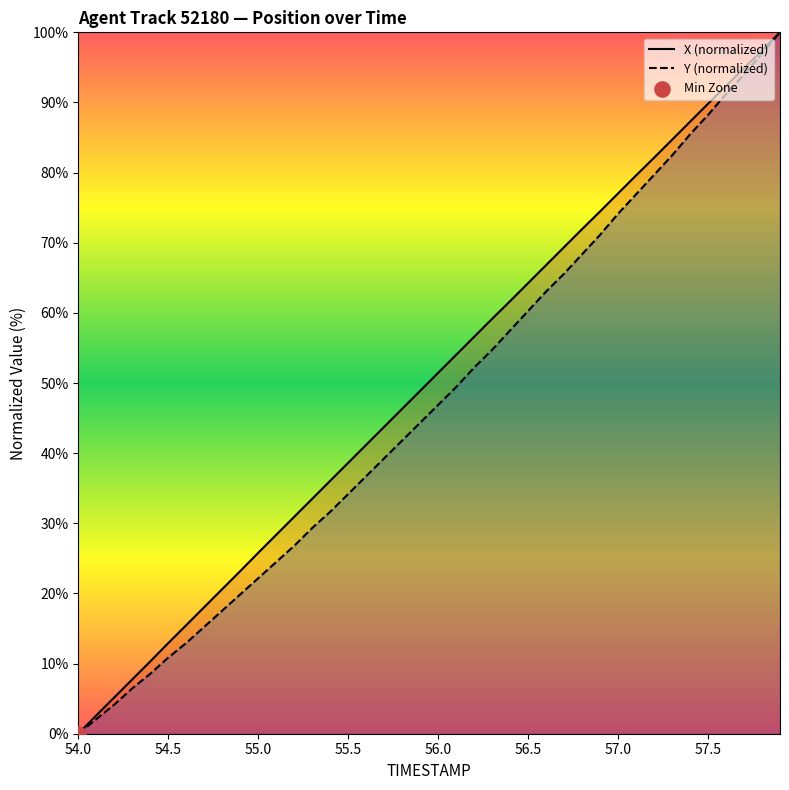

What are all the series names shown in the legend?

X (normalized), Y (normalized)